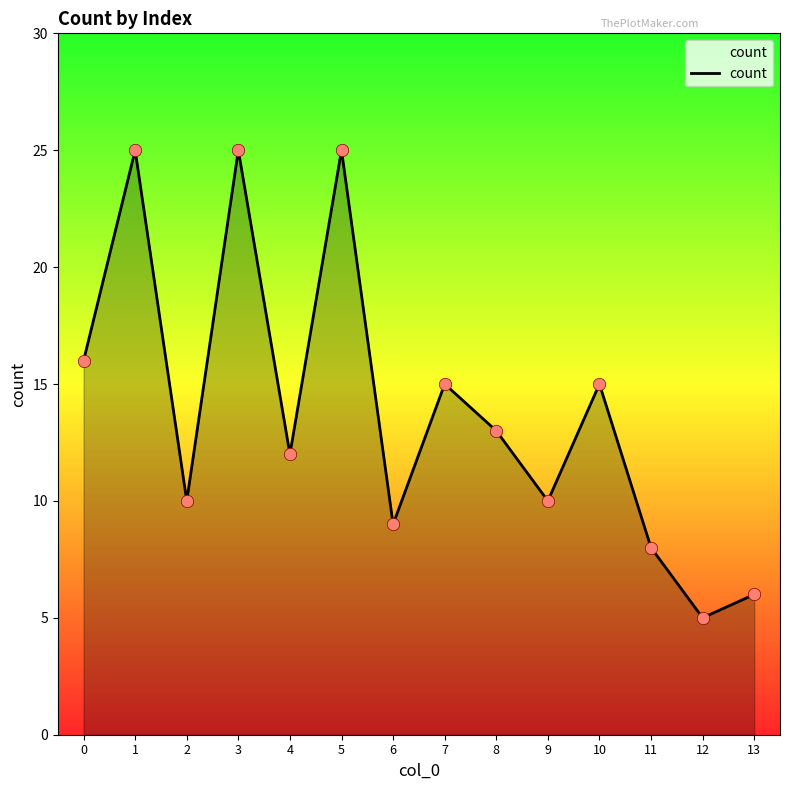

Approximately how many times larger is the value at 0 compared to 2?

1.6